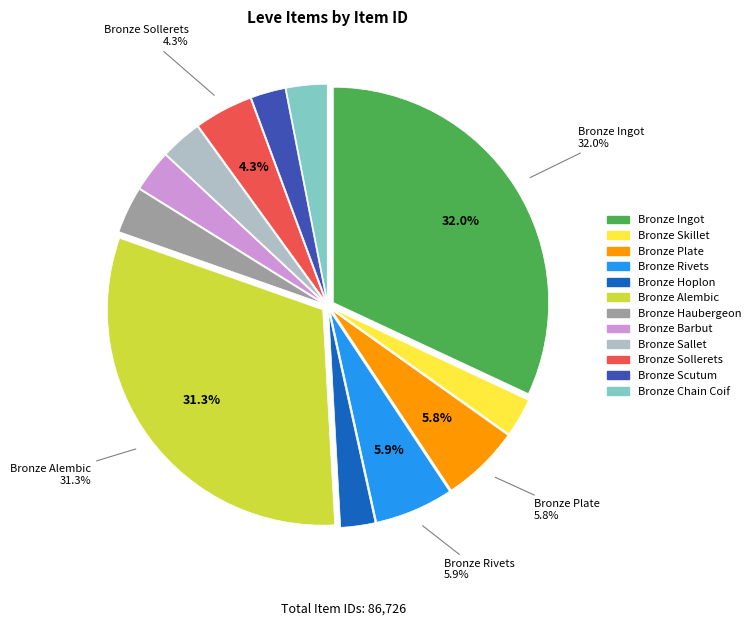

Count the number of slices in the pie.

12